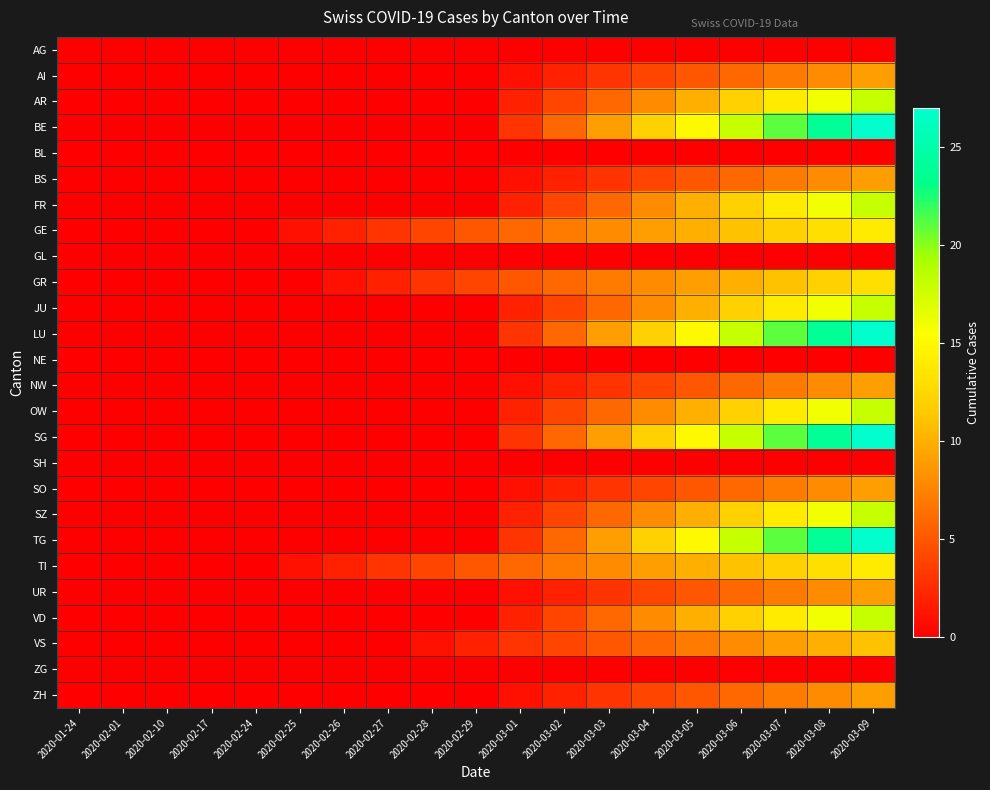

Which category has the highest value across all series?

2020-03-09